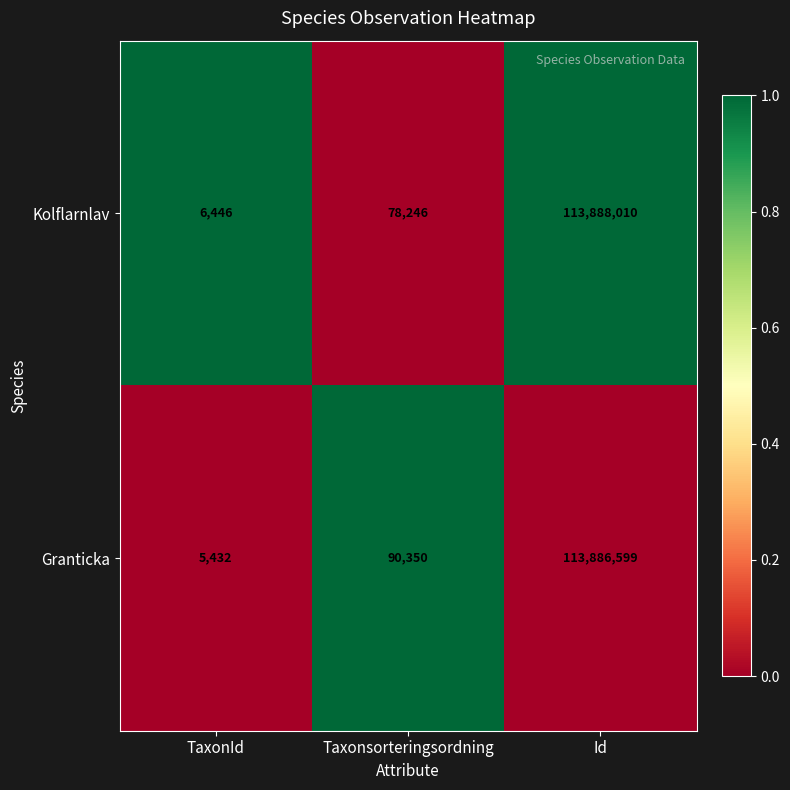

At TaxonId, list the series in order from largest to smallest.

Kolflarnlav, Granticka